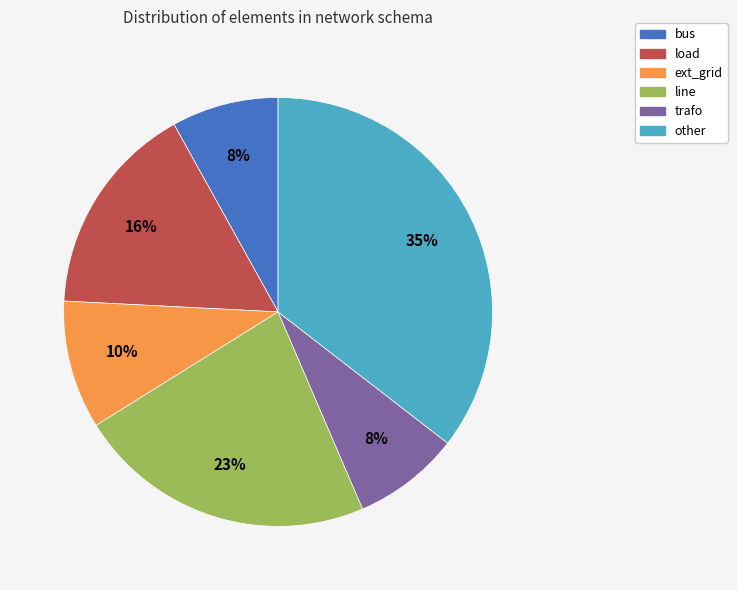

True or false: line accounts for 23% of the total.

True